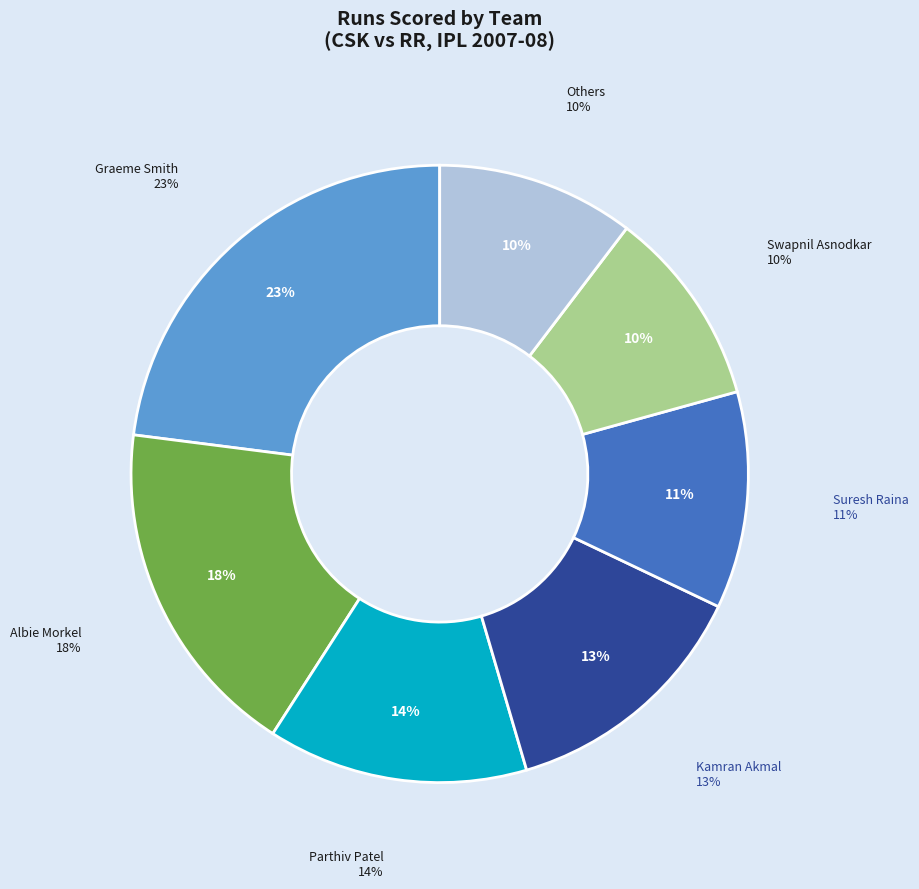

What percentage is the Graeme Smith slice, to the nearest percent?

23%